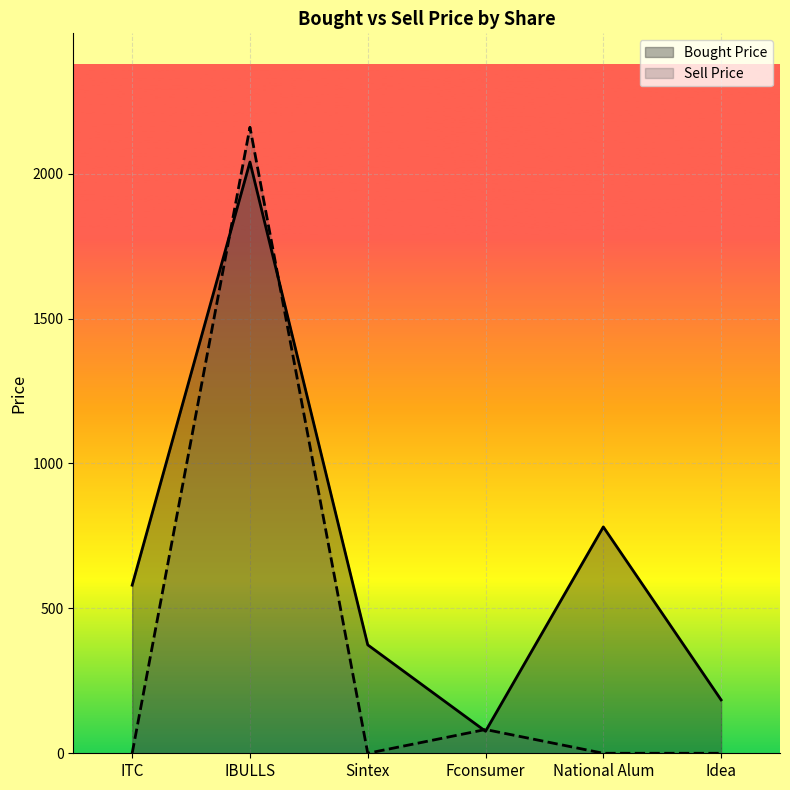

How many data points in Bought Price are above 580?

2